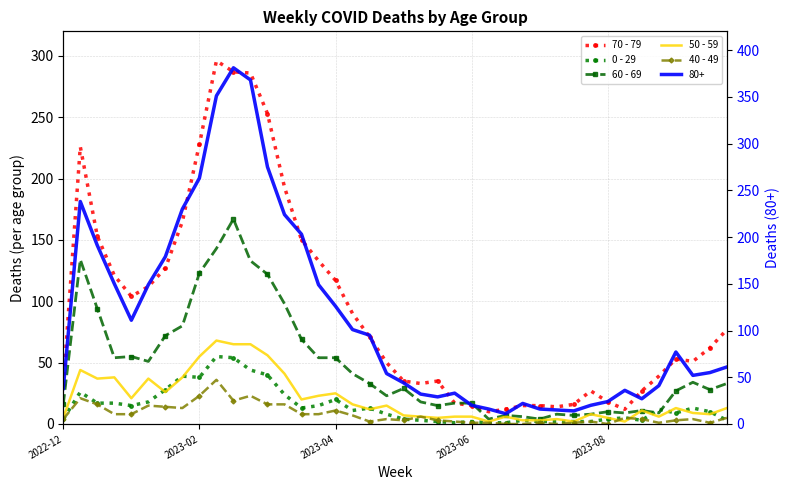

Is the value of 70 - 79 at 18 greater than the value of 0 - 29 at 14?

Yes